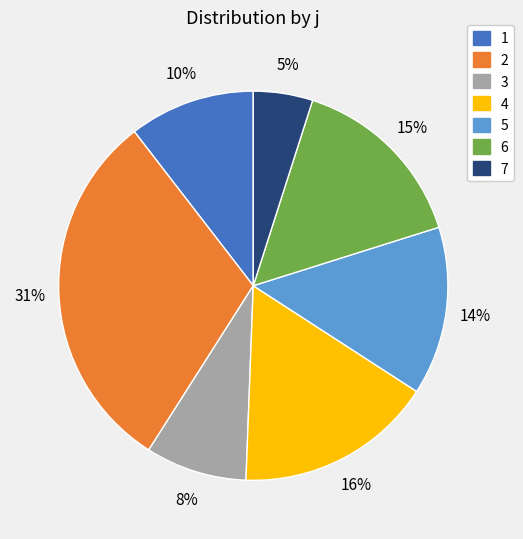

To the nearest percent, what is the average slice percentage?

14%